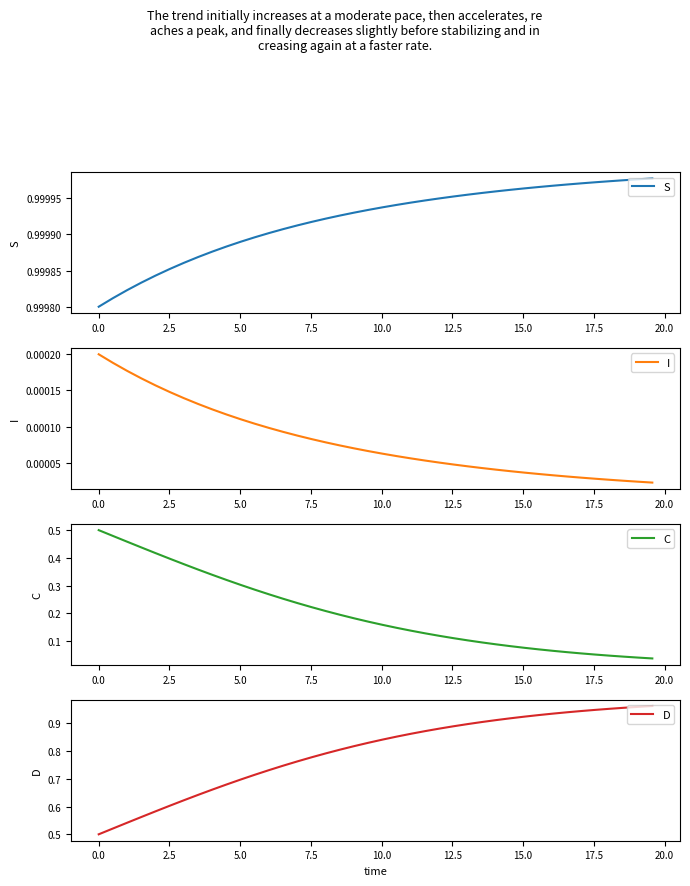

How many data points does each series have?

40